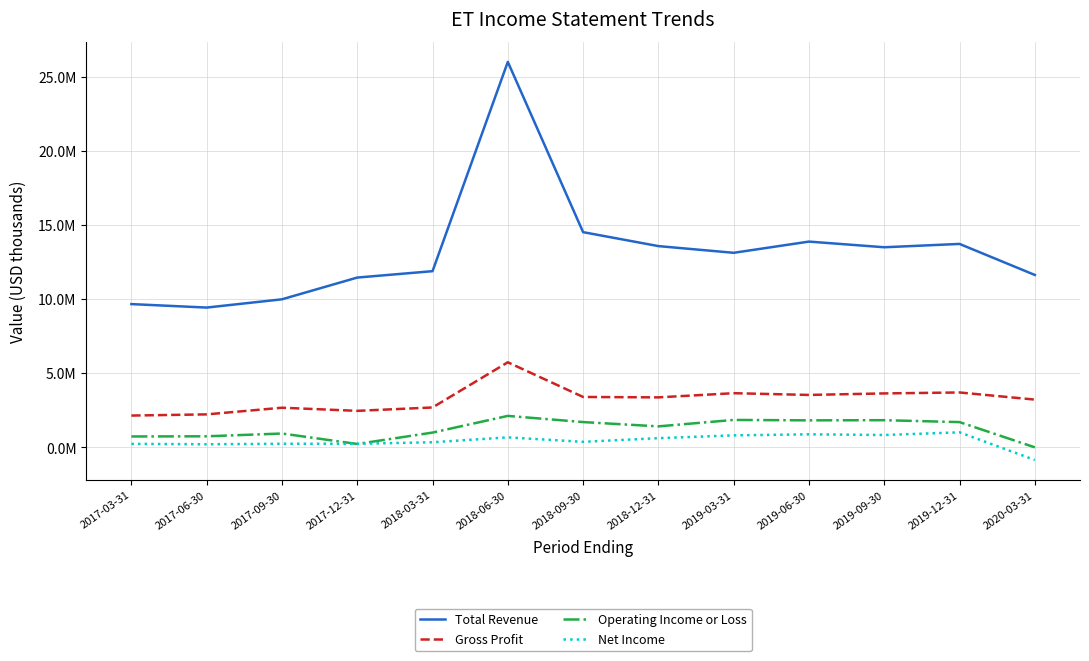

What is the label of the 8th point from the right?

2018-06-30